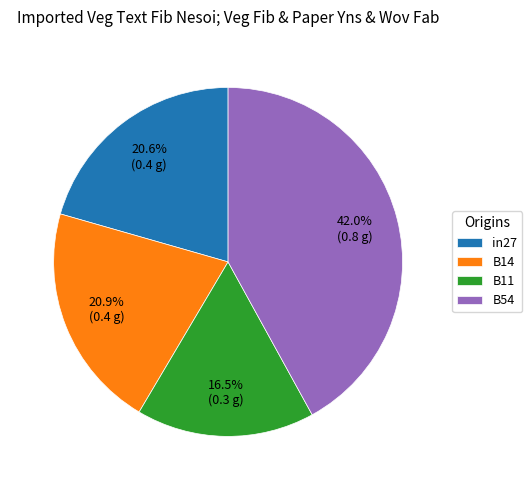

Which slice is the smallest?

B11